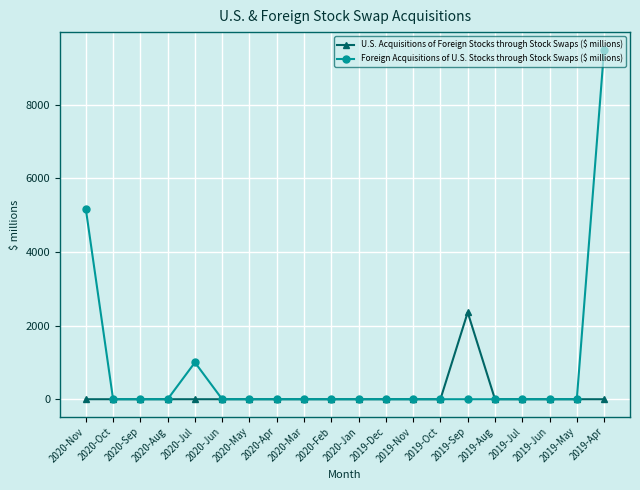

Count the number of categories in the chart.

20